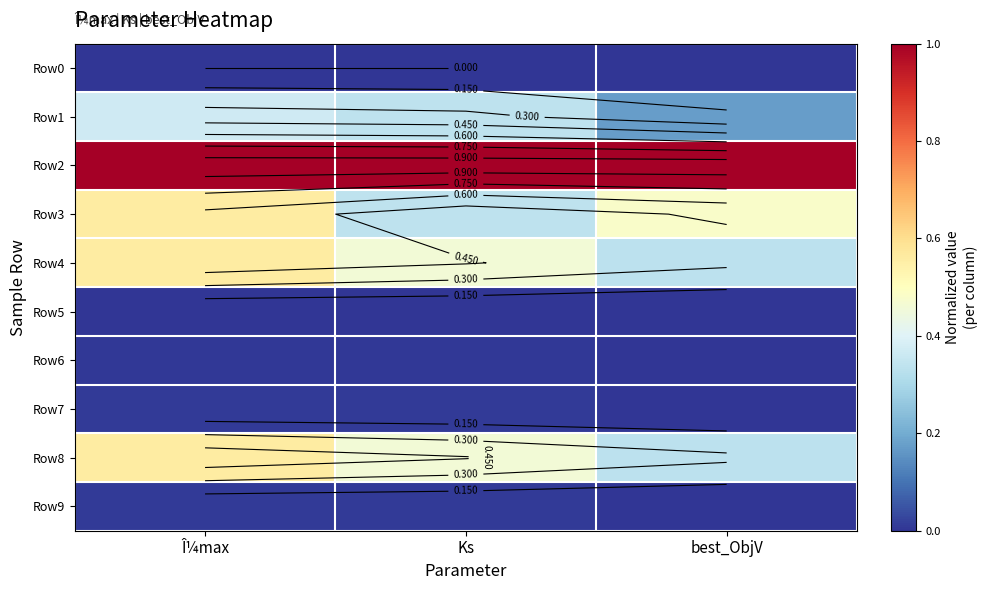

At which category is the sum across all series the highest?

Î¼max